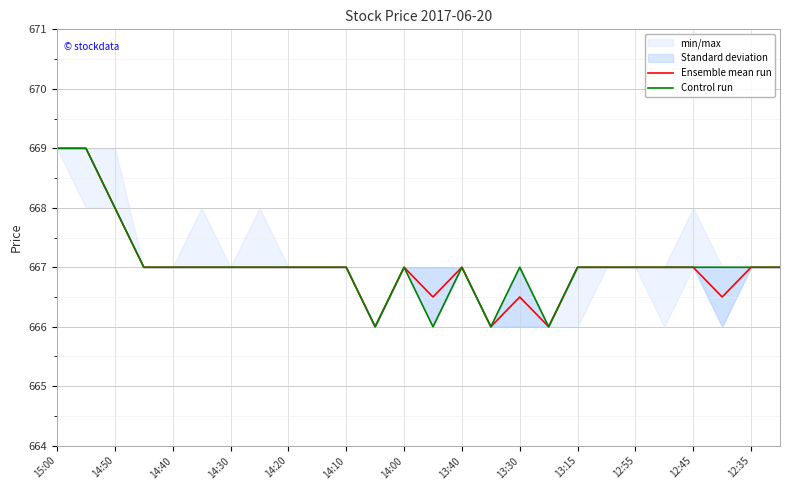

True or false: Ensemble mean run has a value of 667.0 at 12:35.

True